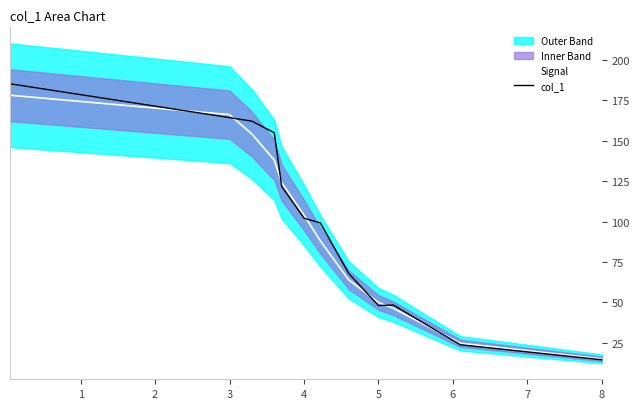

What is the difference between the maximum and minimum values in the Signal series?

162.8